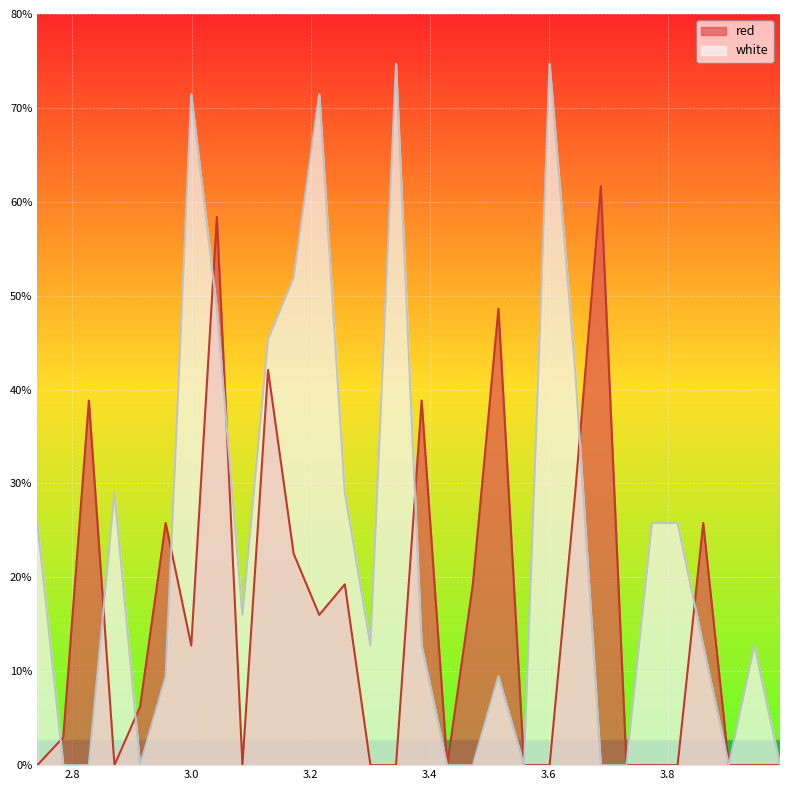

Which series has the largest range (max minus min)?

white